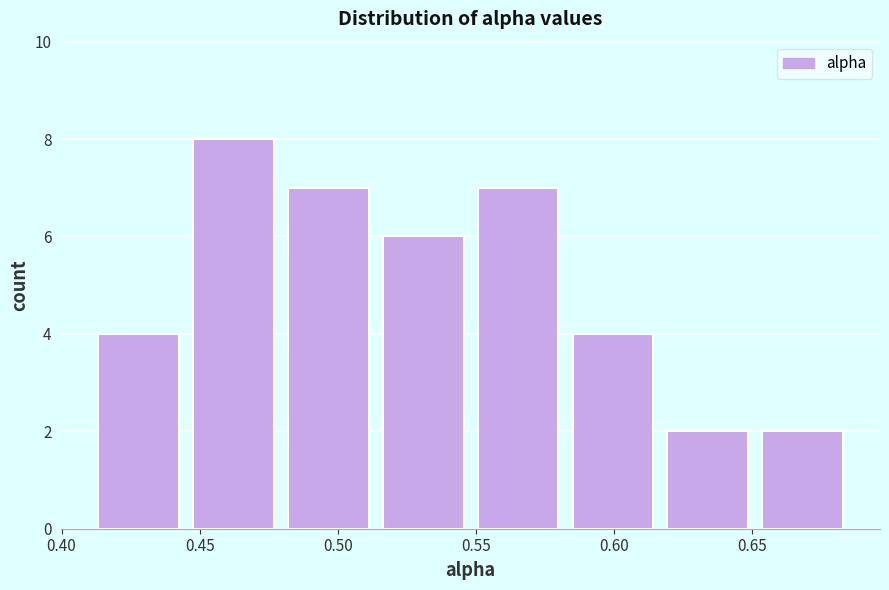

Reading left to right, transcribe this chart: for each bar, give the range it covers on the x-axis and its height. Neither the bar edges nor the heights are printed on the chart, so give them approximately, as read against the axes.

0.415 to 0.450: 4
0.450 to 0.480: 8
0.480 to 0.515: 7
0.515 to 0.550: 6
0.550 to 0.585: 7
0.585 to 0.620: 4
0.620 to 0.655: 2
0.655 to 0.690: 2